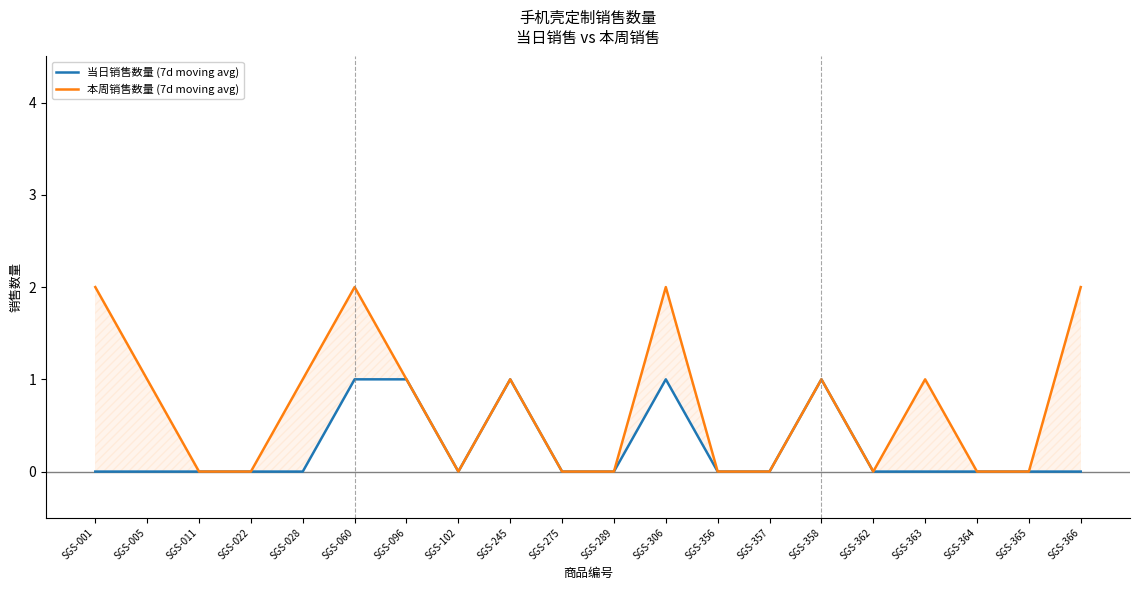

What are all the series names shown in the legend?

当日销售数量 (7d moving avg), 本周销售数量 (7d moving avg)